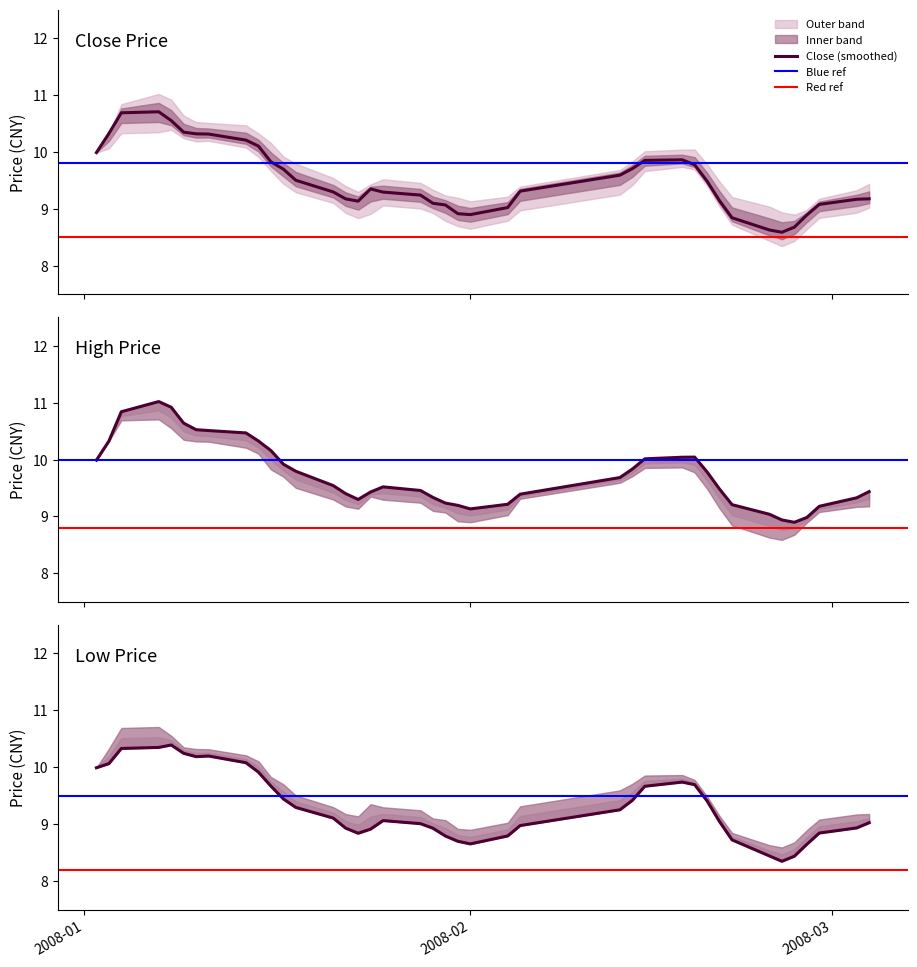

How many lines are shown in the chart?

2